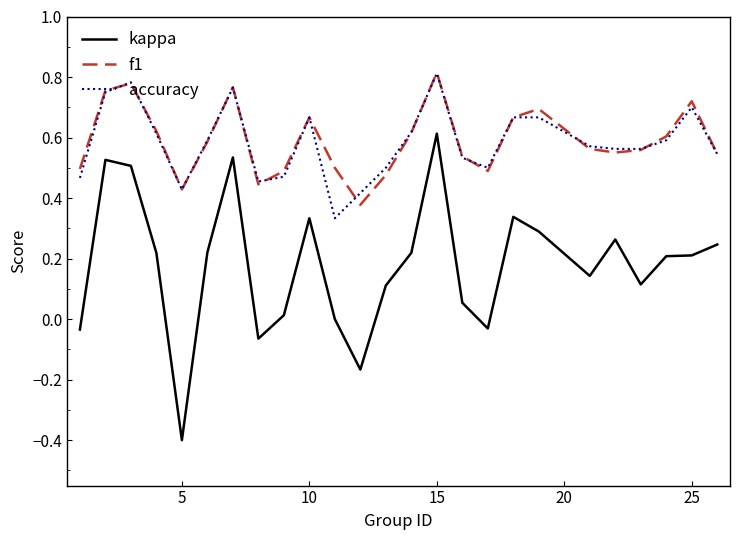

Which series has the widest spread of values?

kappa